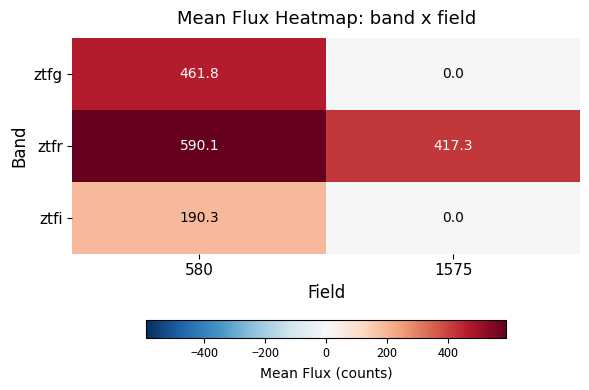

Reading left to right, transcribe all the data shown in this chart.

ztfg: 461.8	0.0
ztfr: 590.1	417.3
ztfi: 190.3	0.0